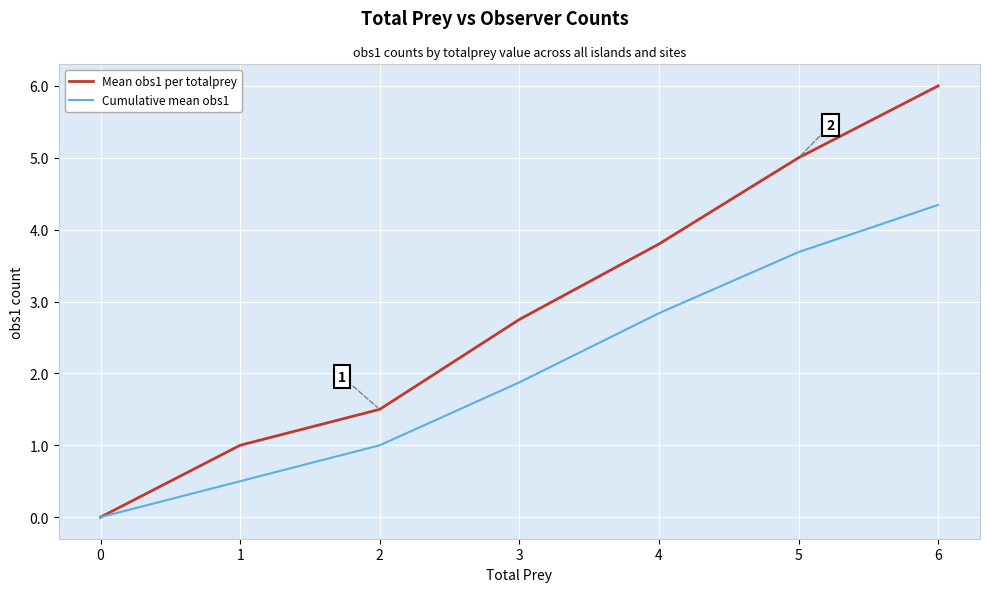

Reading right to left, list all the values displayed in this chart.

Mean obs1 per totalprey: 6=6.0	5=5.0	4=3.8	3=2.8	2=1.5	1=1.0	0=0.0
Cumulative mean obs1: 6=4.3	5=3.7	4=2.8	3=1.9	2=1.0	1=0.5	0=0.0